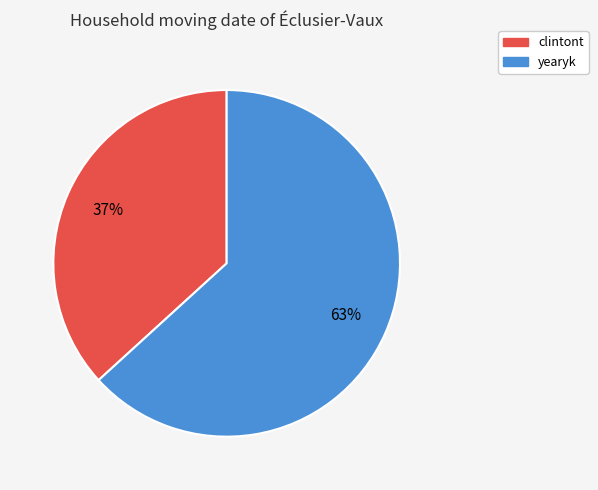

Rank the categories by value from lowest to highest.

clintont, yearyk